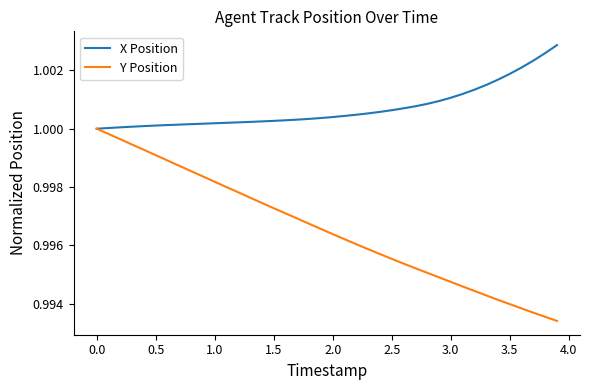

Which series has the widest spread of values?

Y Position